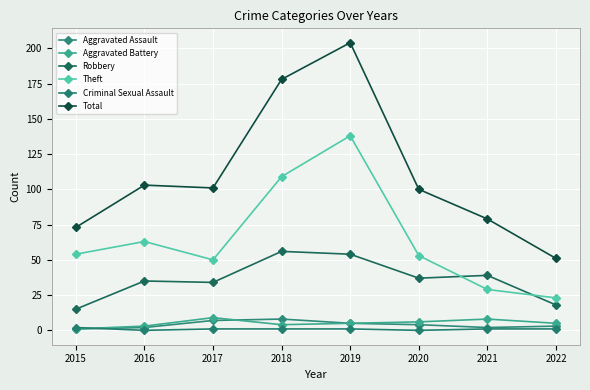

How many lines are shown in the chart?

6